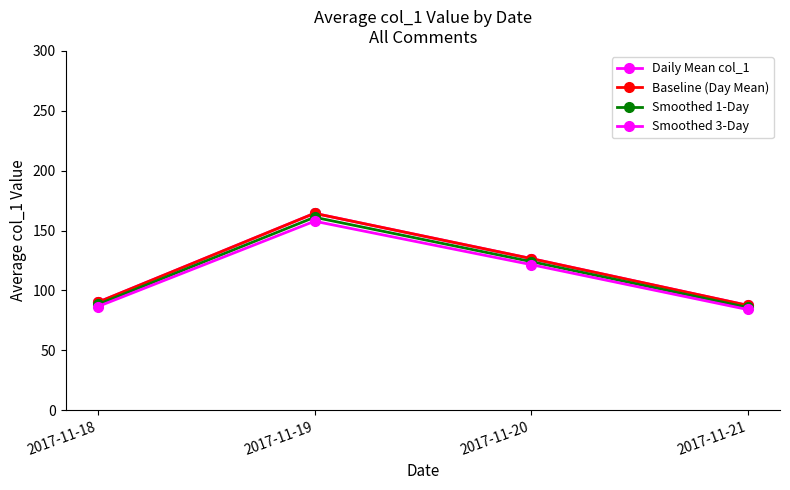

Between 2017-11-18 and 2017-11-20, which series saw the biggest shift?

Daily Mean col_1